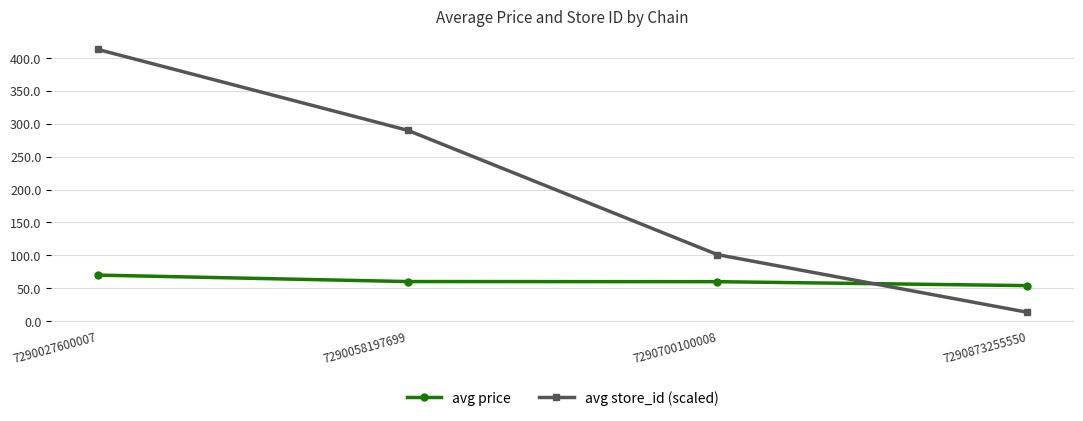

After their last crossing, which series has the higher values: avg price or avg store_id (scaled)?

avg price